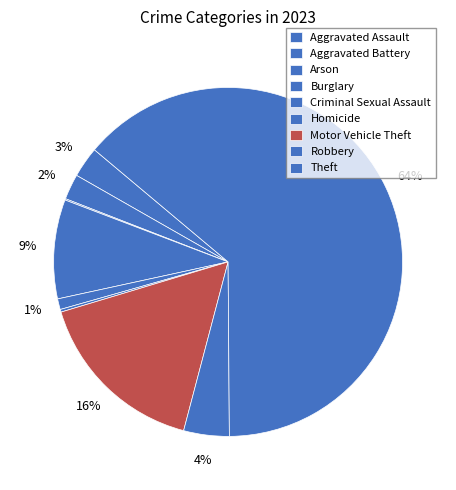

The Arson slice represents 0% of the pie. True or false?

True